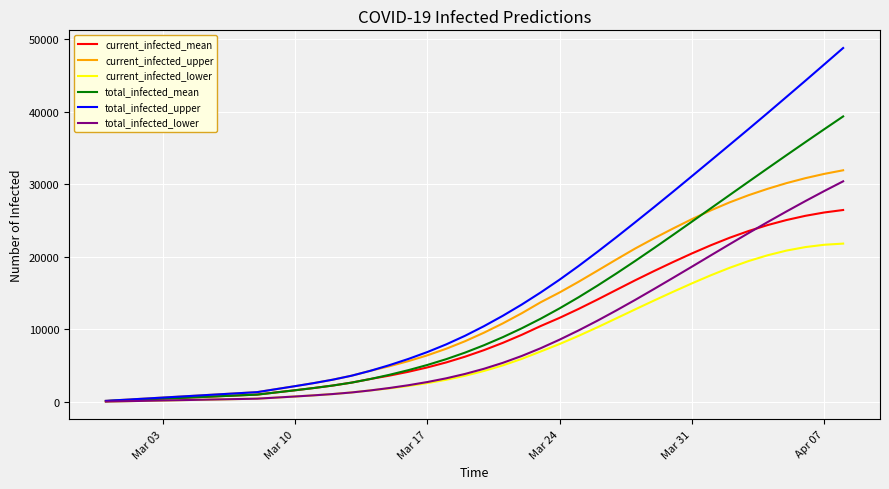

Which series has the largest total across all categories?

total_infected_upper